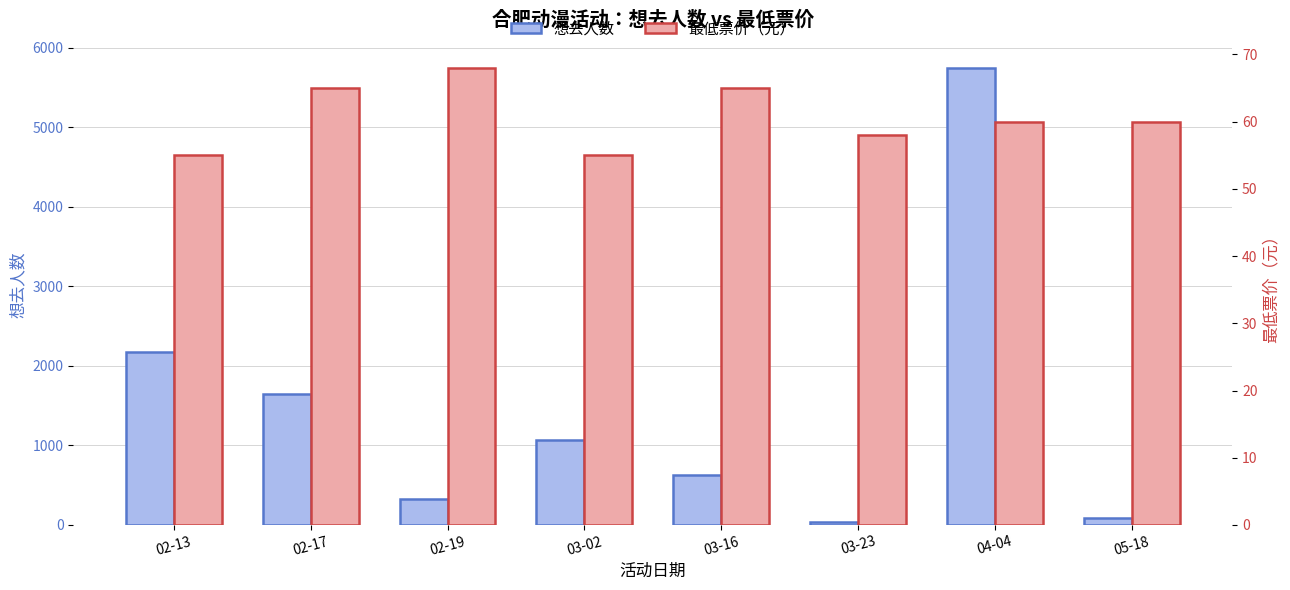

Between 03-02 and 03-16, which series saw the biggest shift?

想去人数